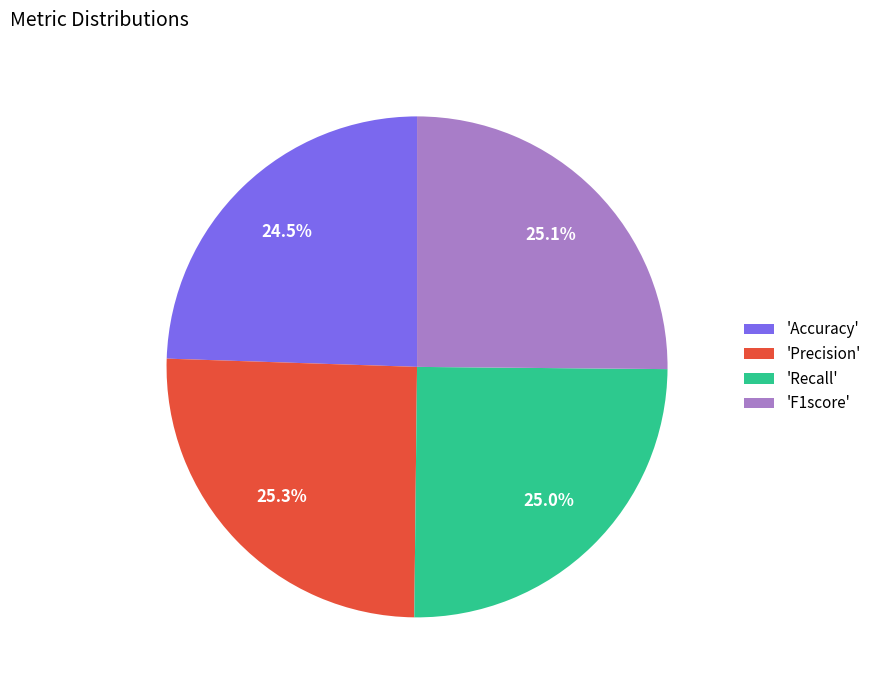

Does any single category account for the majority?

No